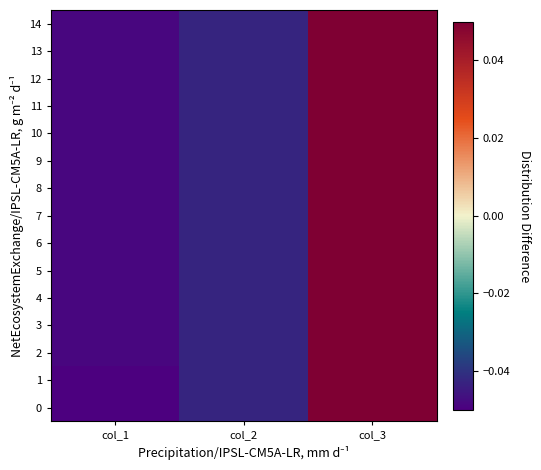

List the series in order of their peak value, lowest first.

0, 1, 2, 3, 4, 5, 6, 7, 8, 9, 10, 11, 12, 13, 14